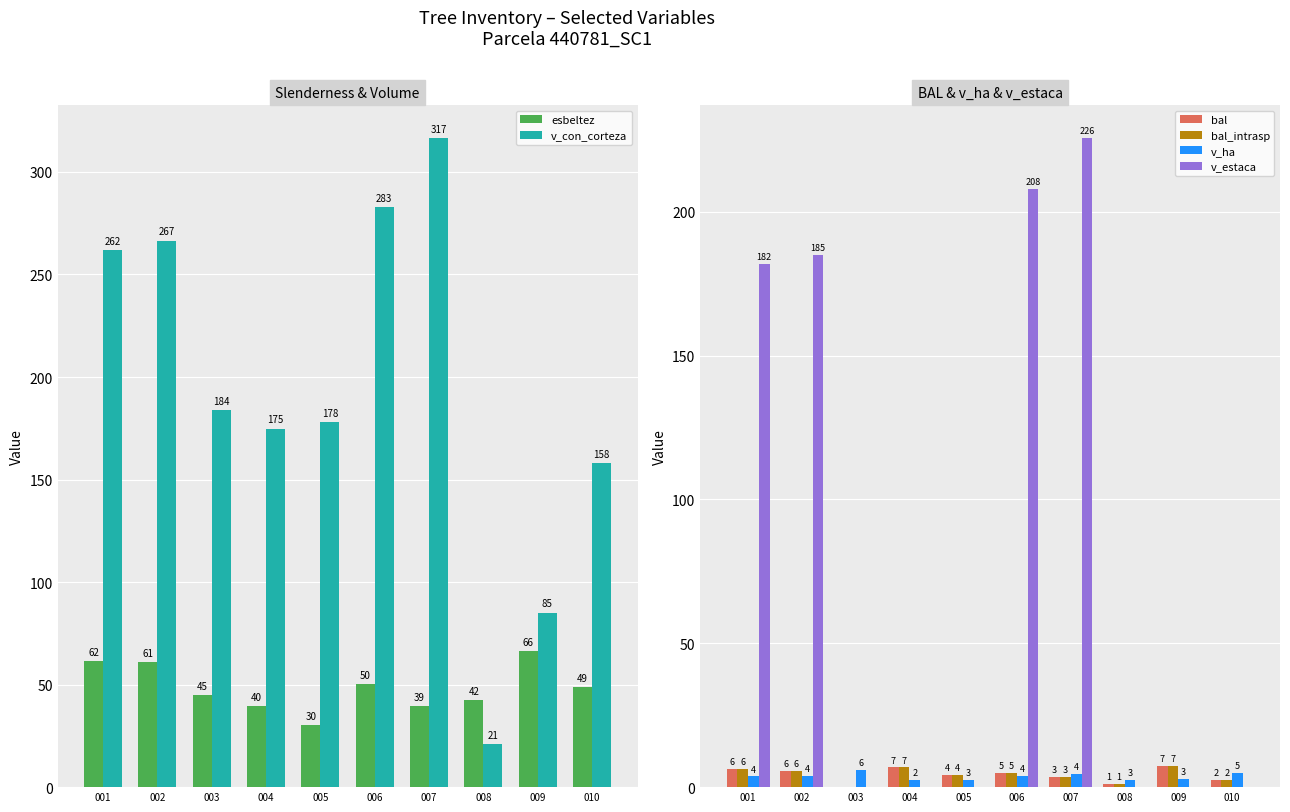

At how many categories does at least one series exceed 15?

10